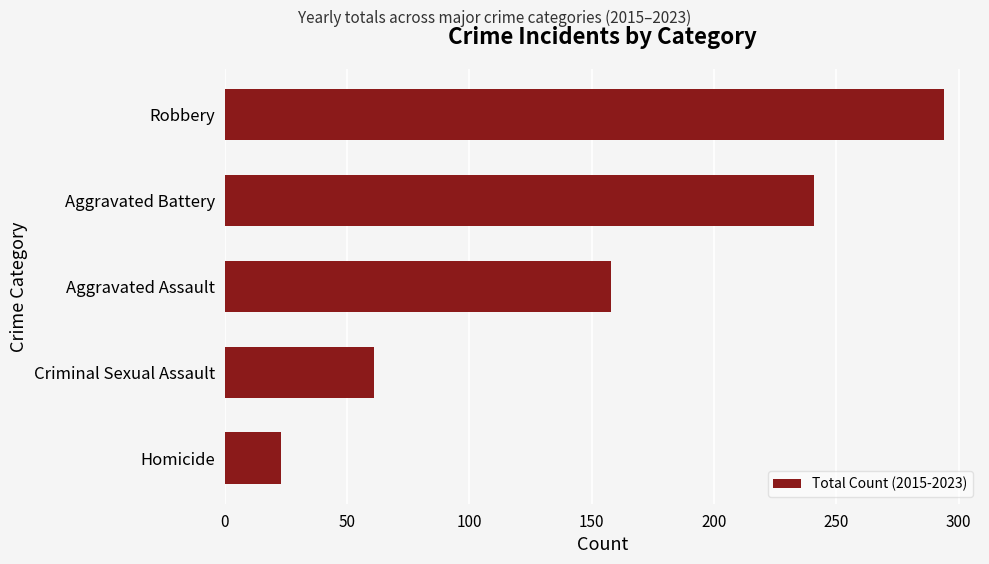

Rank the categories by value from lowest to highest.

Homicide, Criminal Sexual Assault, Aggravated Assault, Aggravated Battery, Robbery